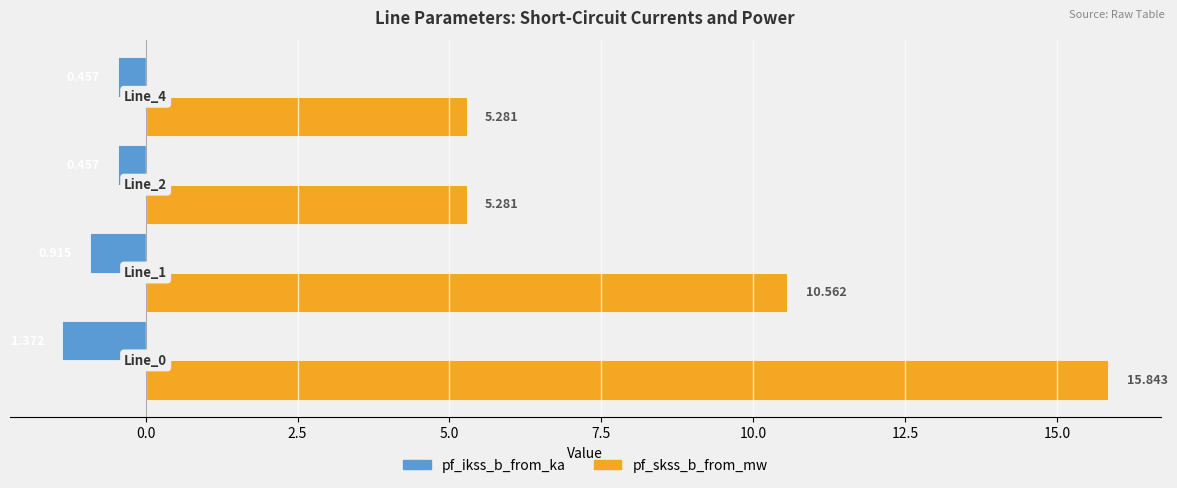

What is the difference between the second highest and minimum values in the pf_ikss_b_from_ka series?

0.9